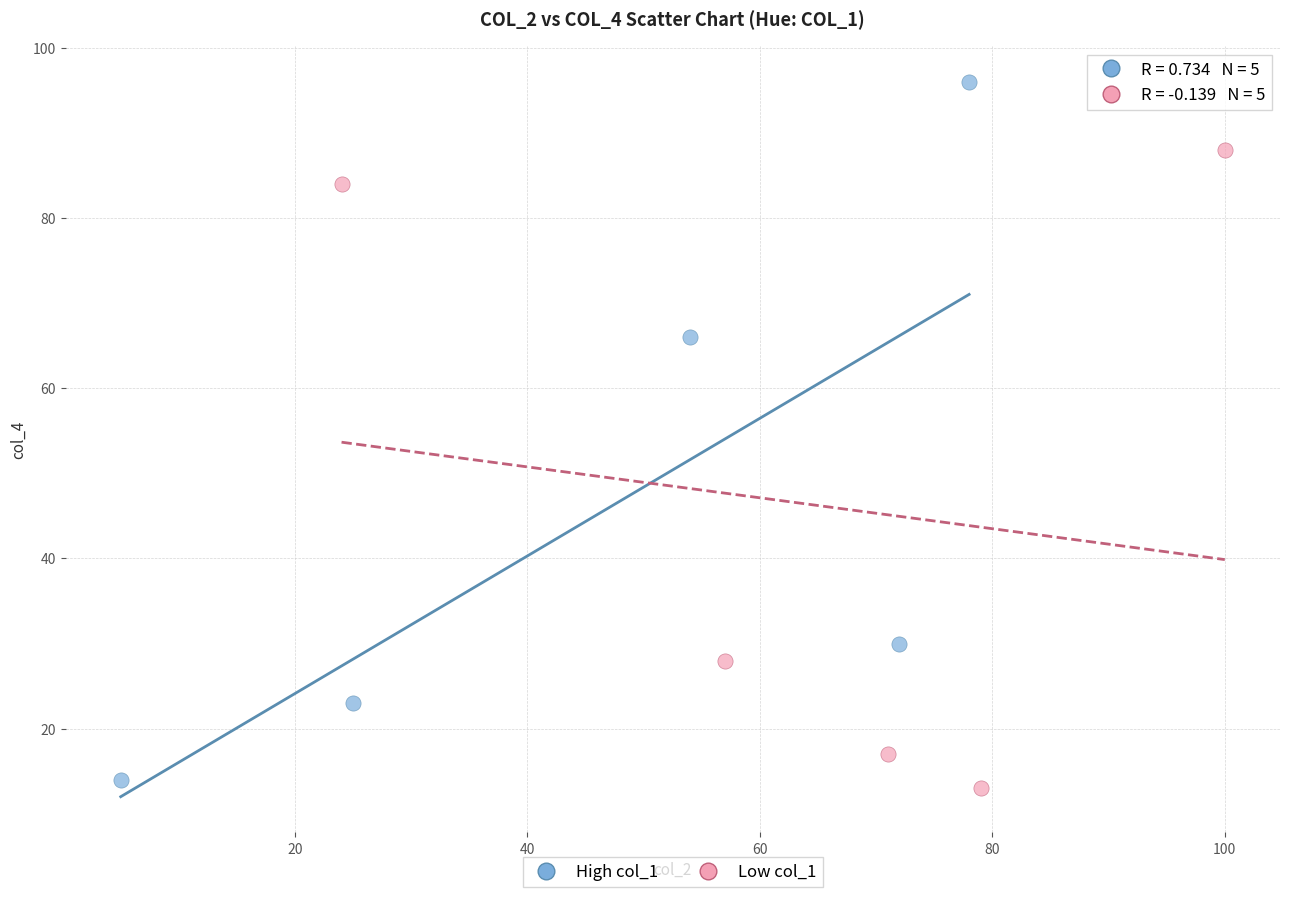

Which series has the largest Y range (max minus min)?

High col_1